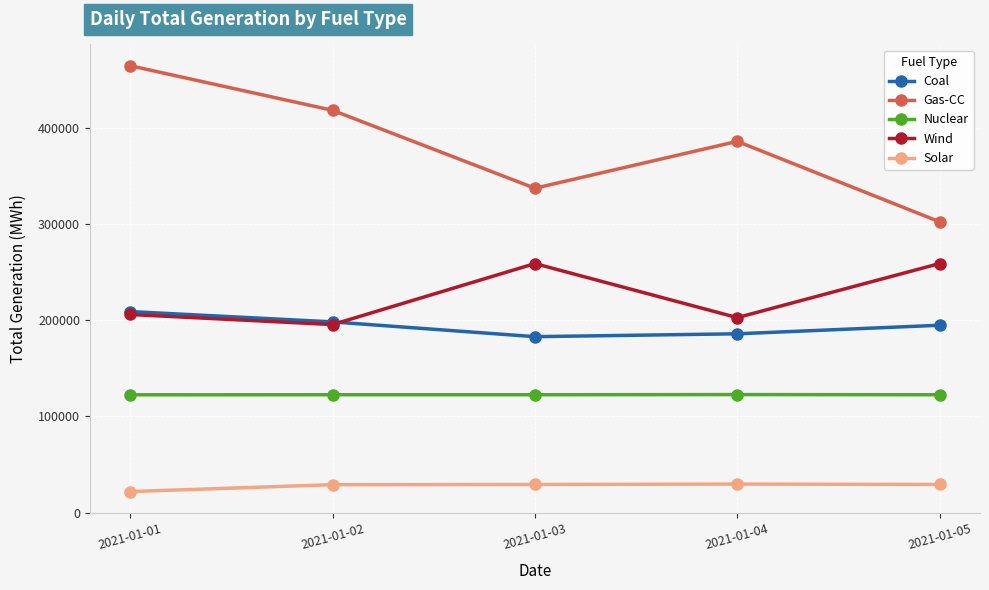

What is the difference between the Gas-CC values at 2021-01-03 and 2021-01-05?

34867.8